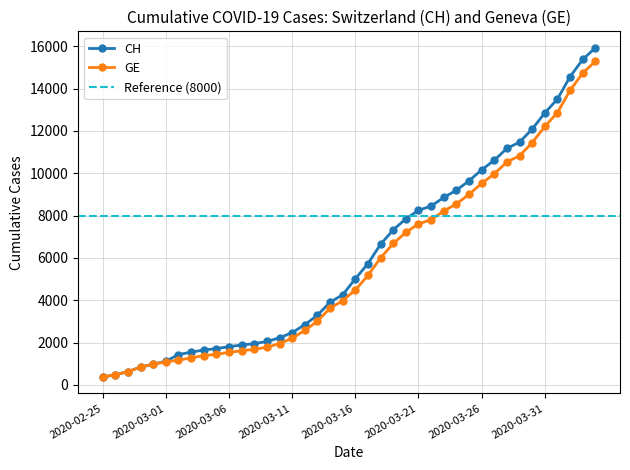

Is this an area chart (filled region under the line)?

No